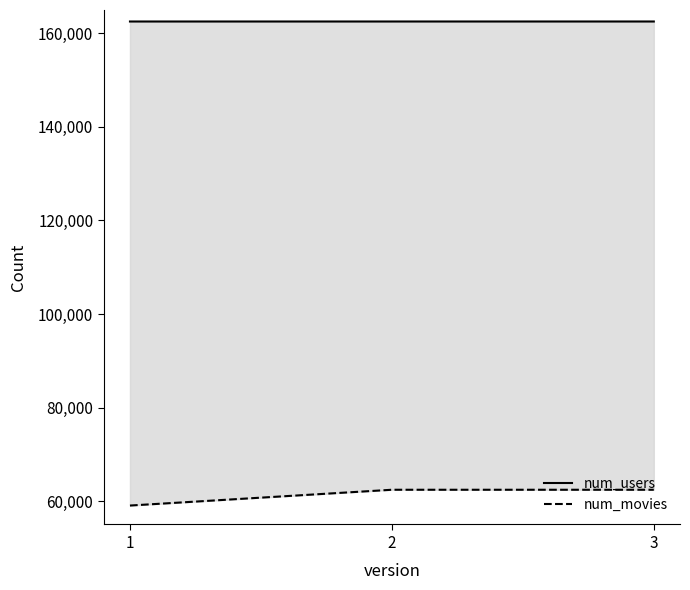

What is the approximate value of num_movies at 2?

62423